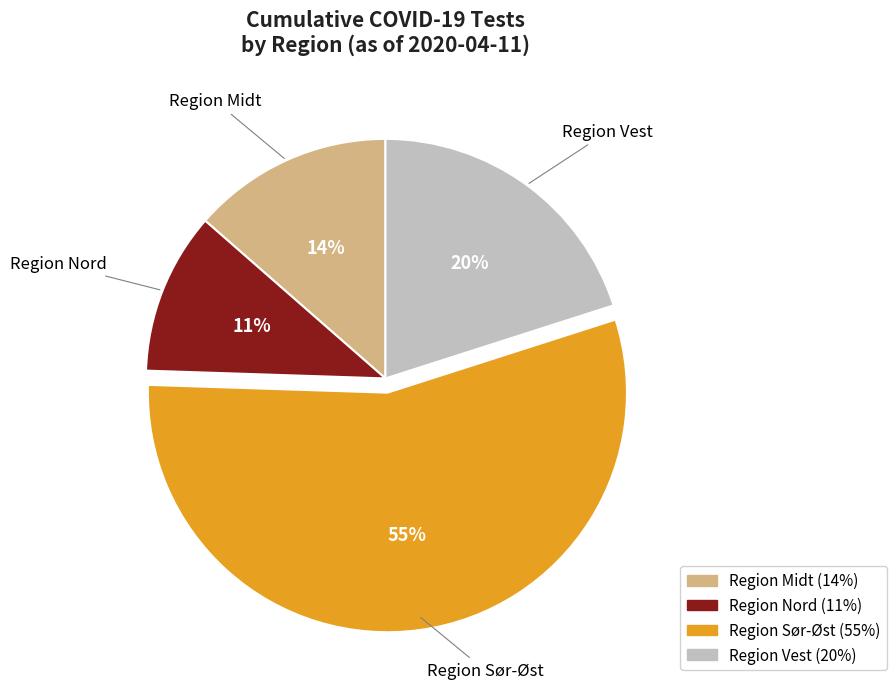

To the nearest percent, what portion does Region Sør-Øst represent?

55%